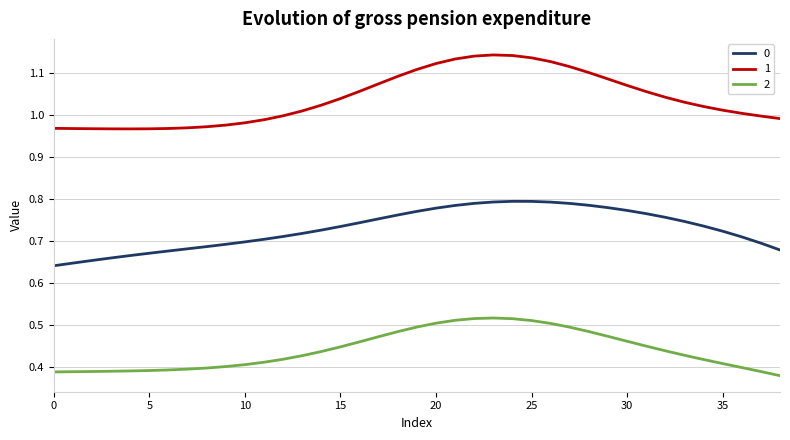

True or false: 0 and 1 cross at least once.

False